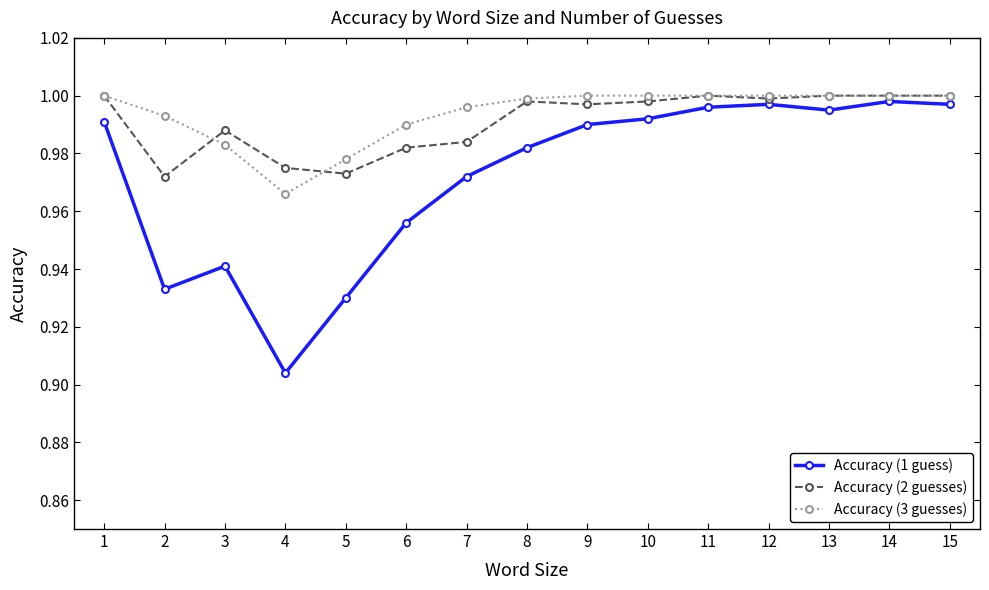

At how many categories does at least one series exceed 0?

15